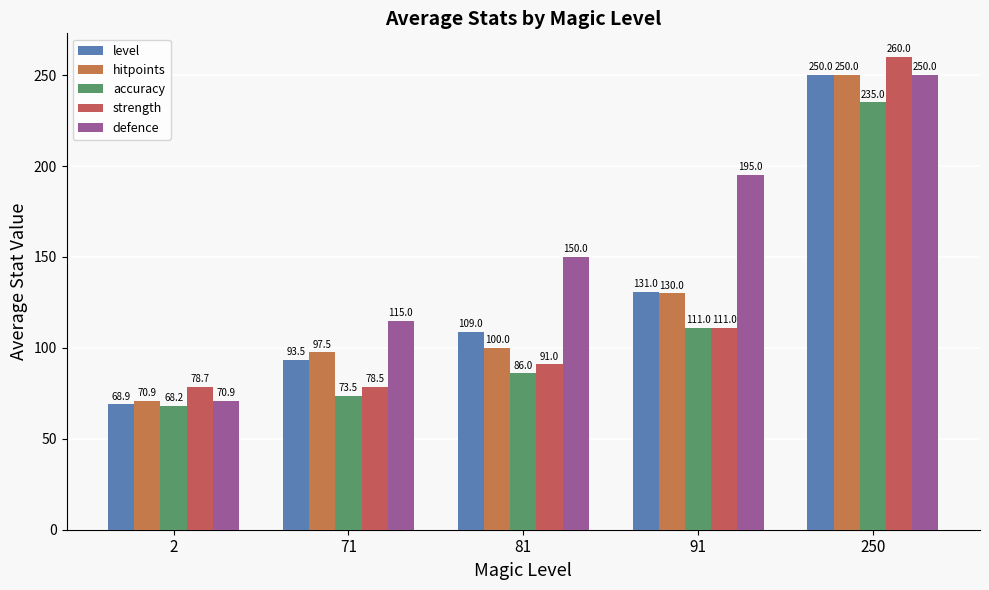

What is the value of the defence bar at the 2nd from the left?

115.0